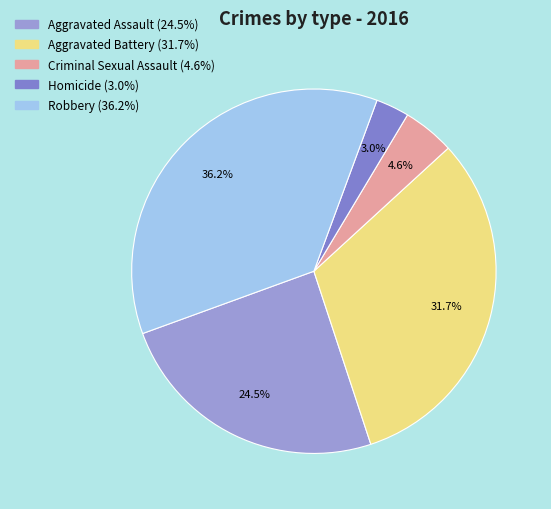

Is it true that Homicide is 3% of the pie?

True